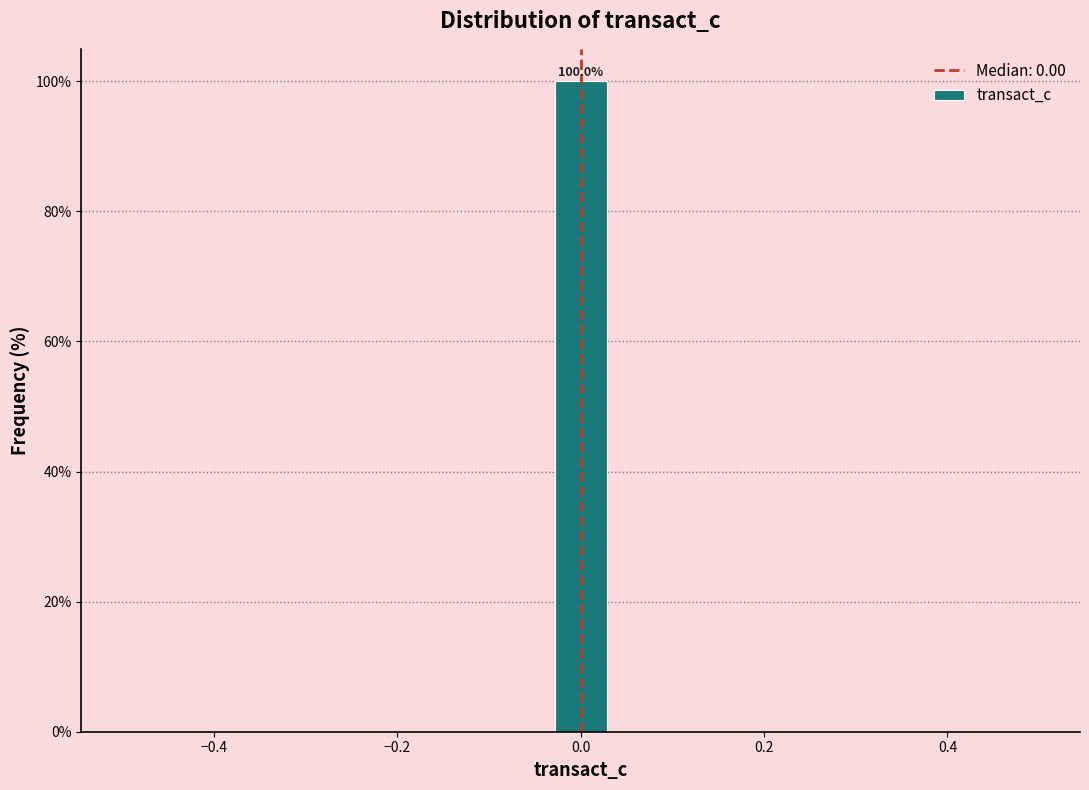

Read against the x-axis, roughly where is the centre of the tallest bar?

0.00